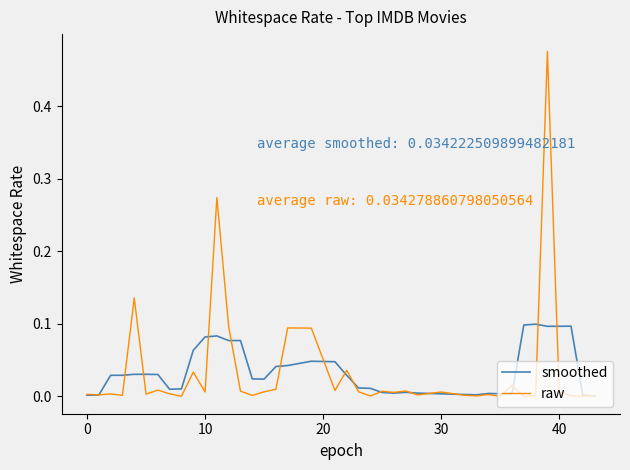

In raw, how many points are higher than both neighbors (excluding endpoints)?

13